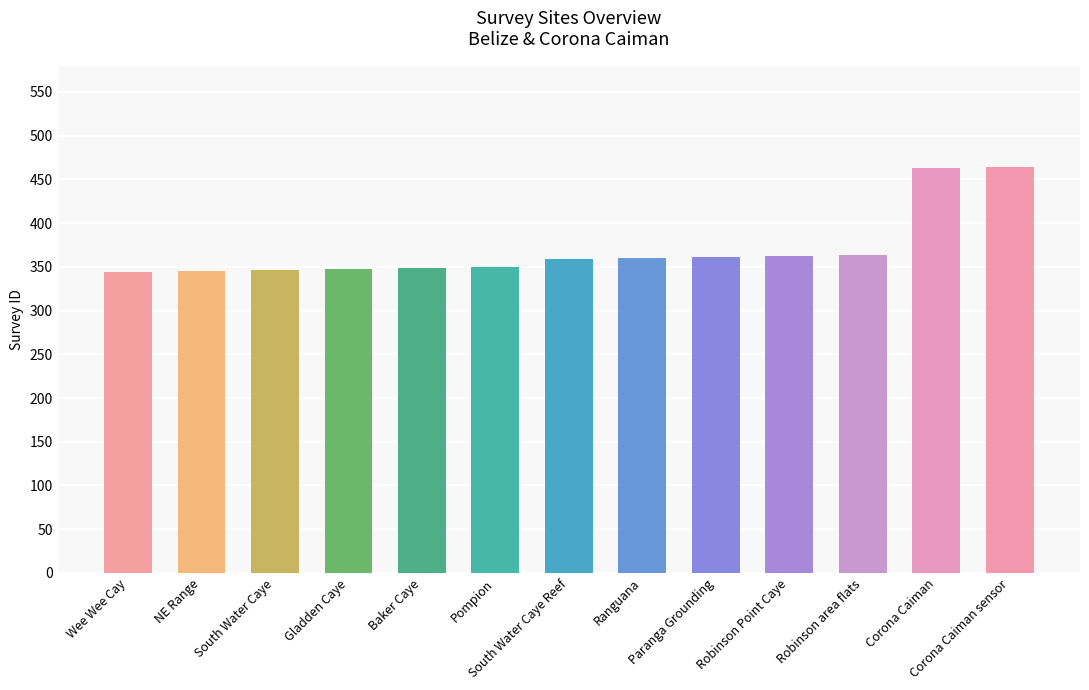

What is the difference between the maximum and minimum values?

120